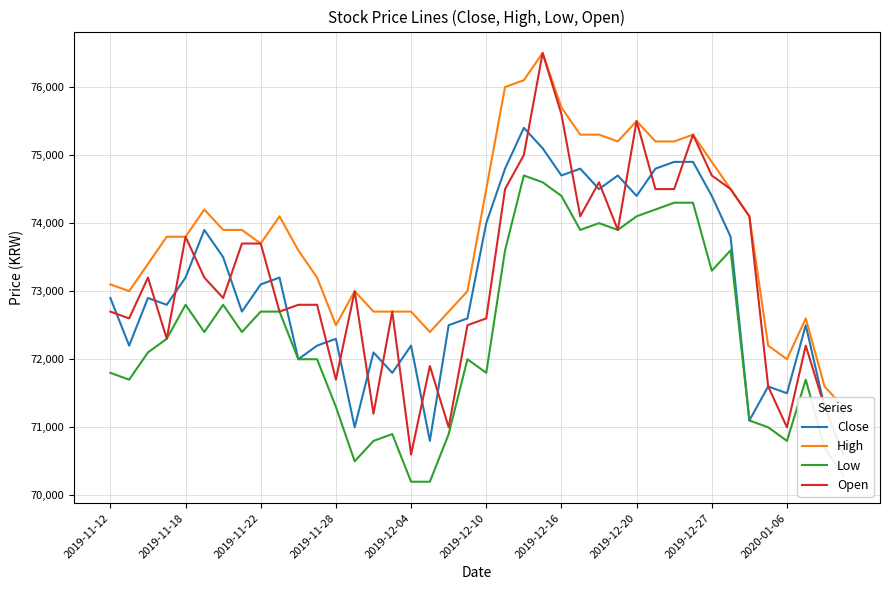

Which category has the lowest value in the High series?

39